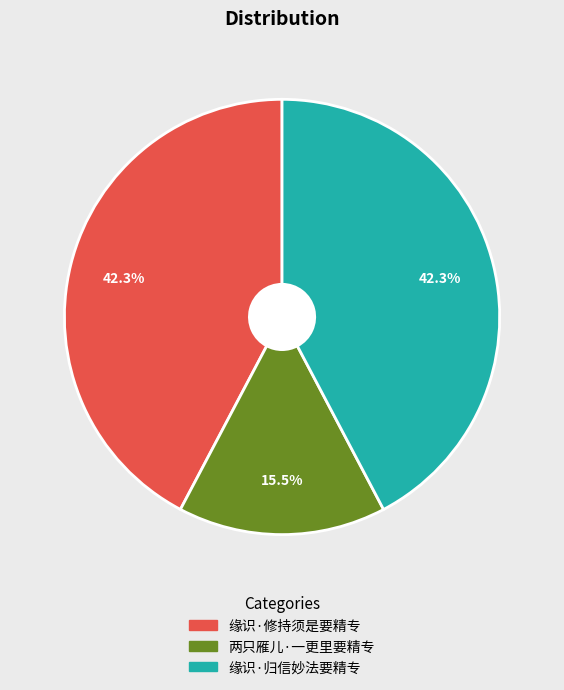

Is 缘识·修持须是要精专 the majority of the pie?

No